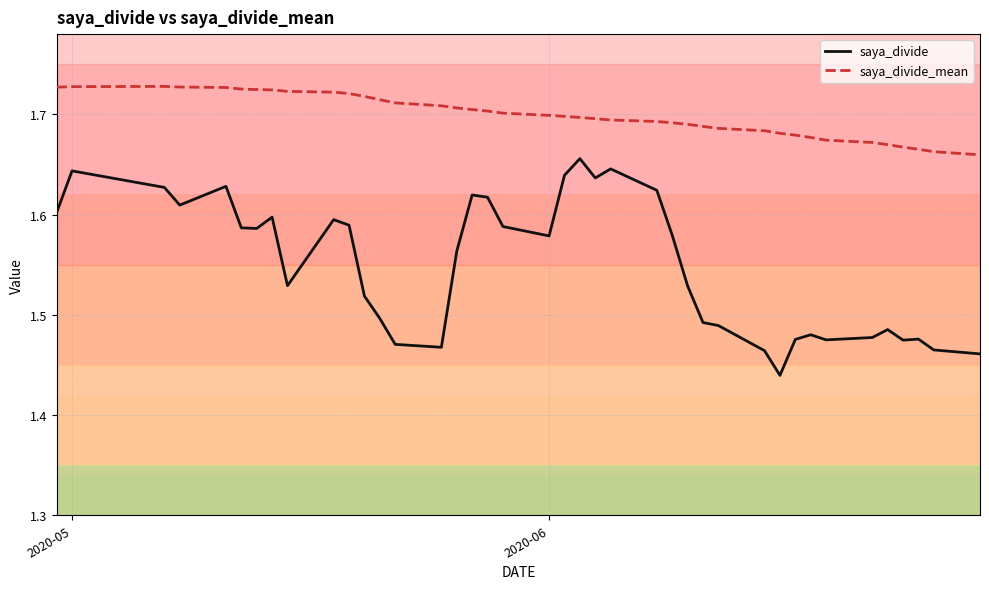

What is the maximum value for saya_divide_mean?

1.7